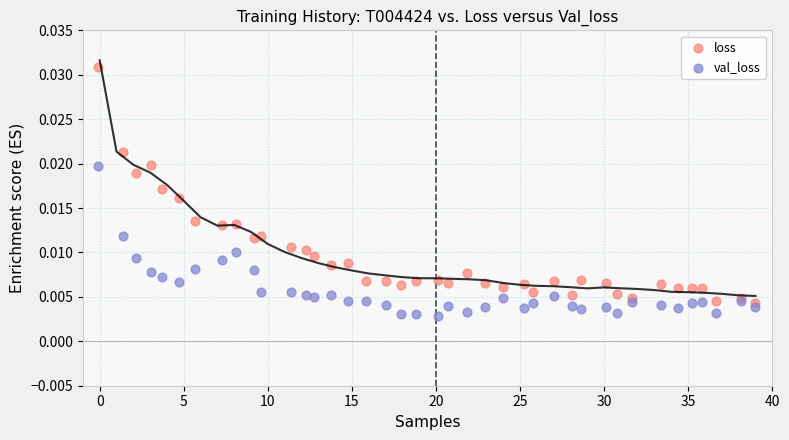

Which series has the largest Y range (max minus min)?

loss